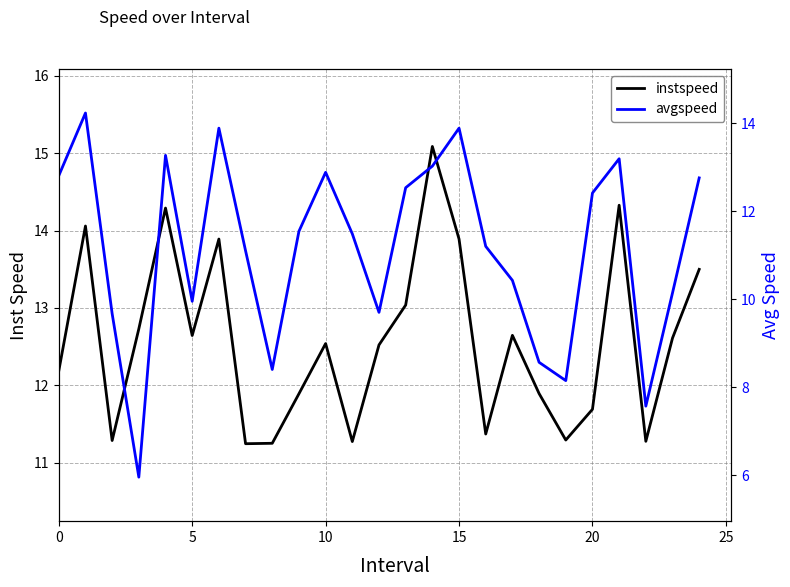

At how many categories does at least one series exceed 8?

25